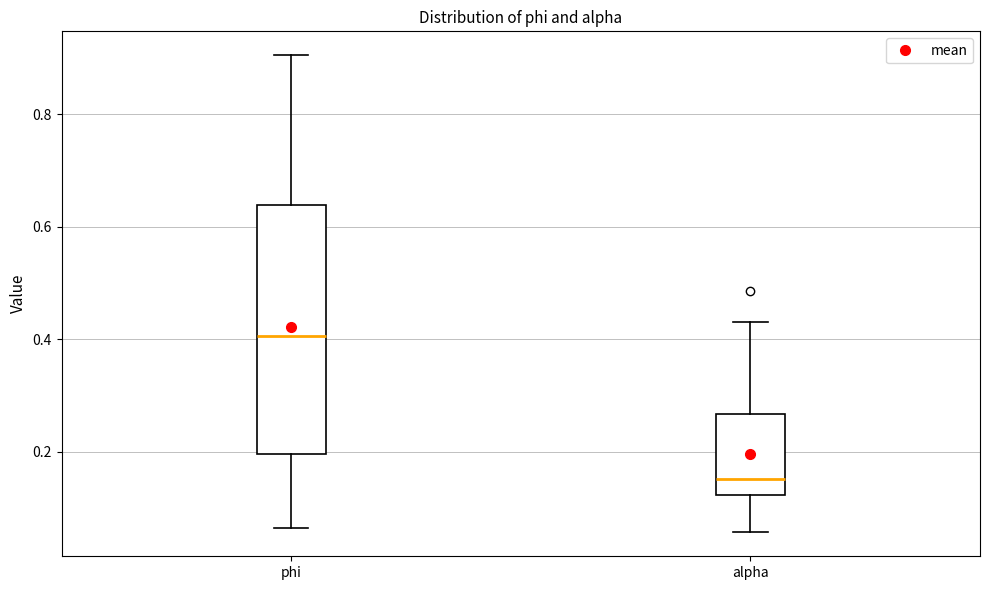

Reading left to right, transcribe this box plot: for each box, give where its median line is, the range the box spans, and where its two whiskers end, as read against the y-axis. The values are not printed on the chart, so give them approximately, as read against the axis.

phi: median 0.40, box 0.20 to 0.64, whiskers 0.06 to 0.90
alpha: median 0.16, box 0.12 to 0.26, whiskers 0.06 to 0.44